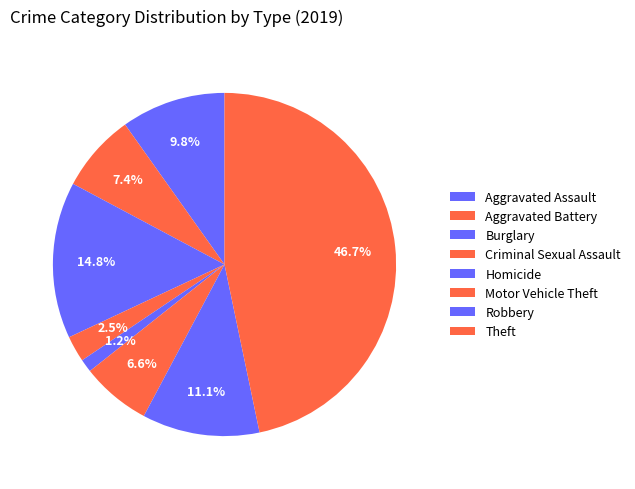

Does any single category account for the majority?

No